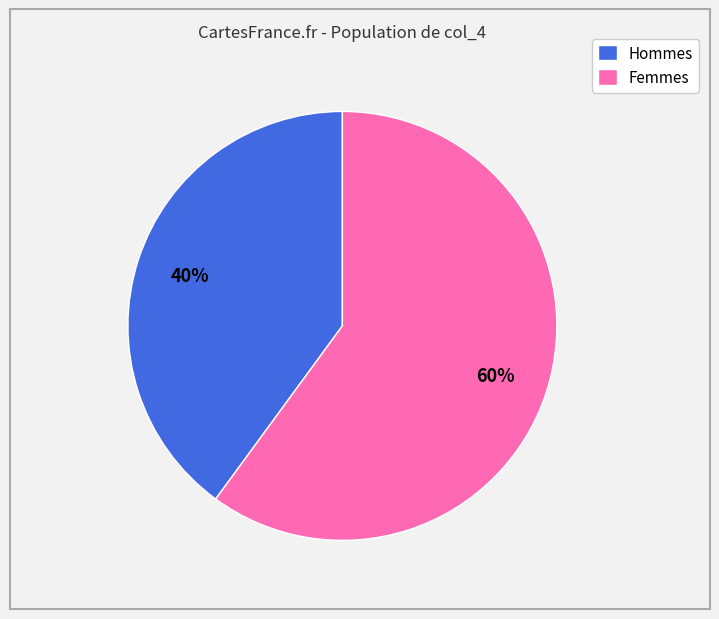

What percentage is the Hommes slice, to the nearest percent?

40%